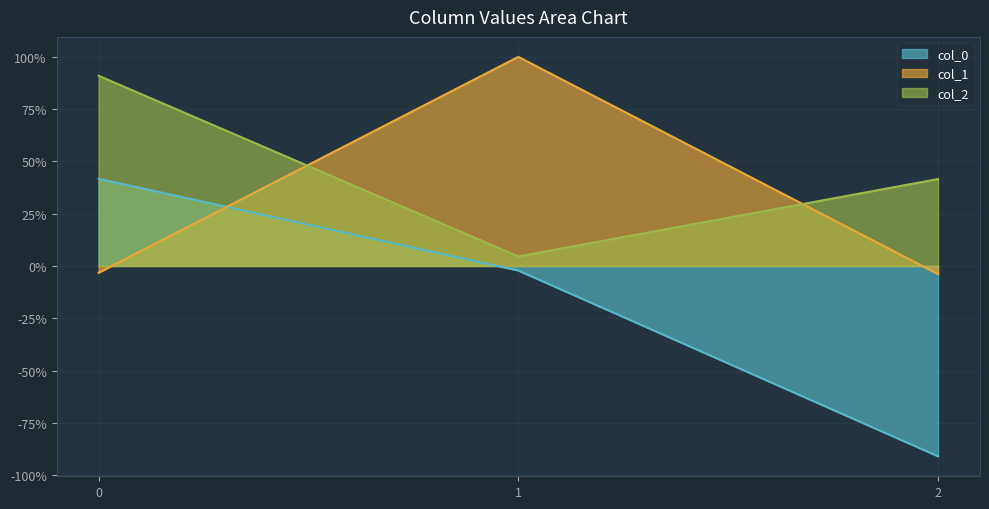

How many values in col_0 are above zero?

1